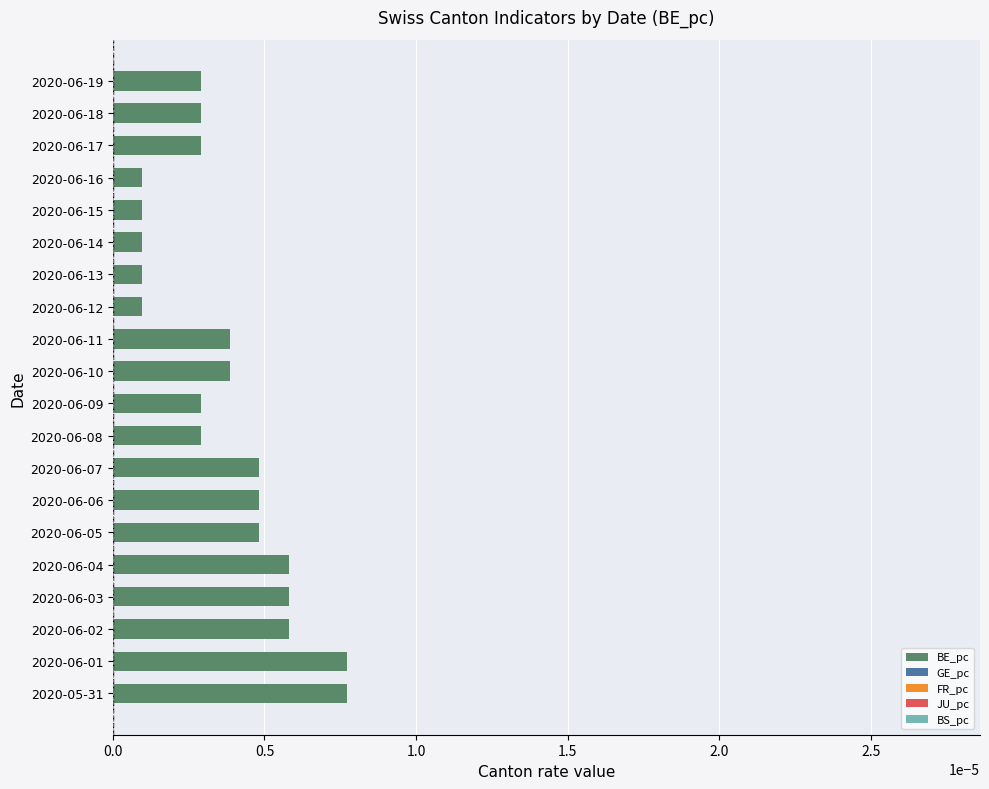

Which has a higher value, 2020-06-18 or 2020-06-15?

2020-06-18